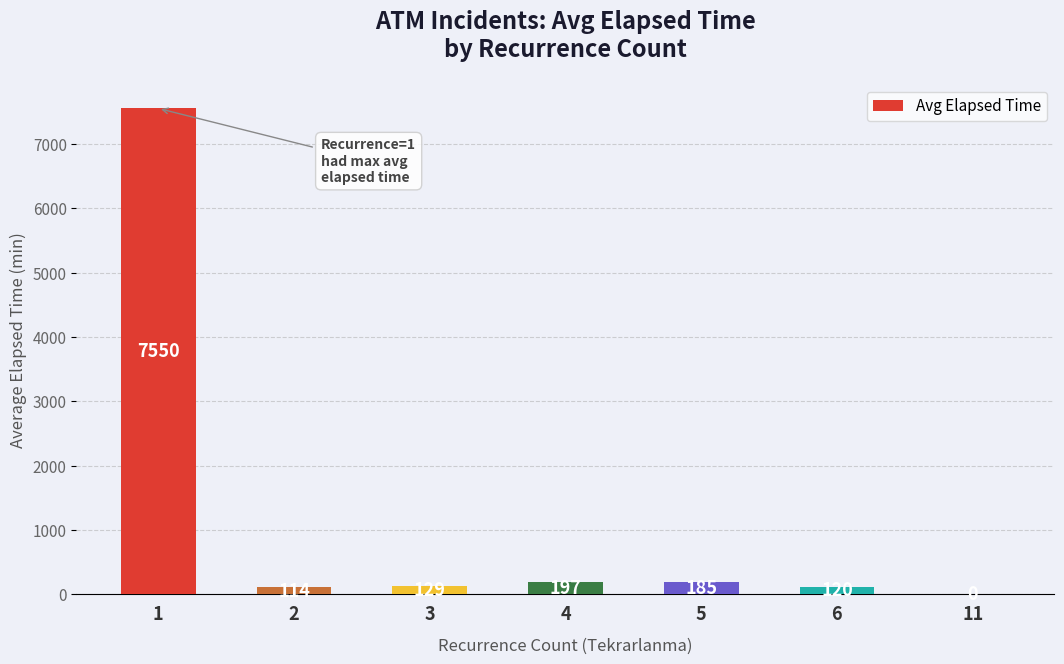

At which category does the chart reach its peak across all series?

1